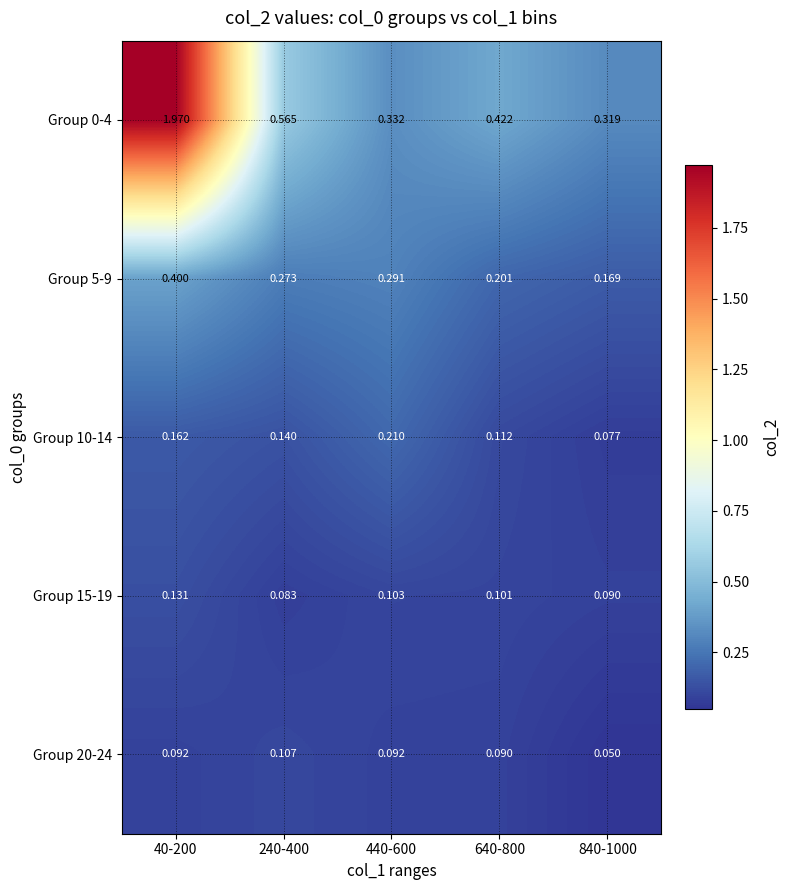

List the series in order of their peak value, lowest first.

Group 20-24, Group 15-19, Group 10-14, Group 5-9, Group 0-4